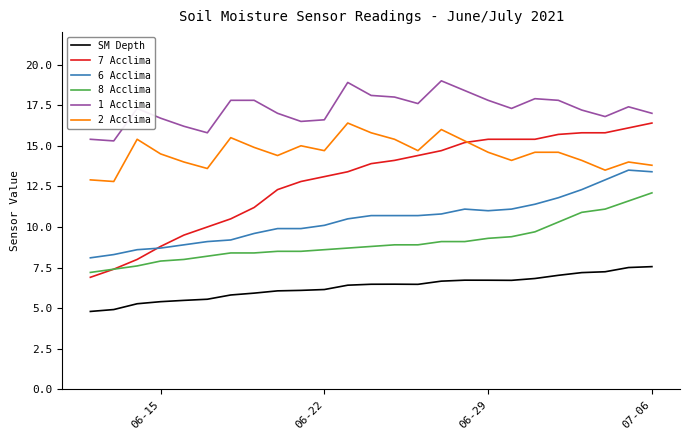

True or false: SM Depth and 8 Acclima intersect in this chart.

False